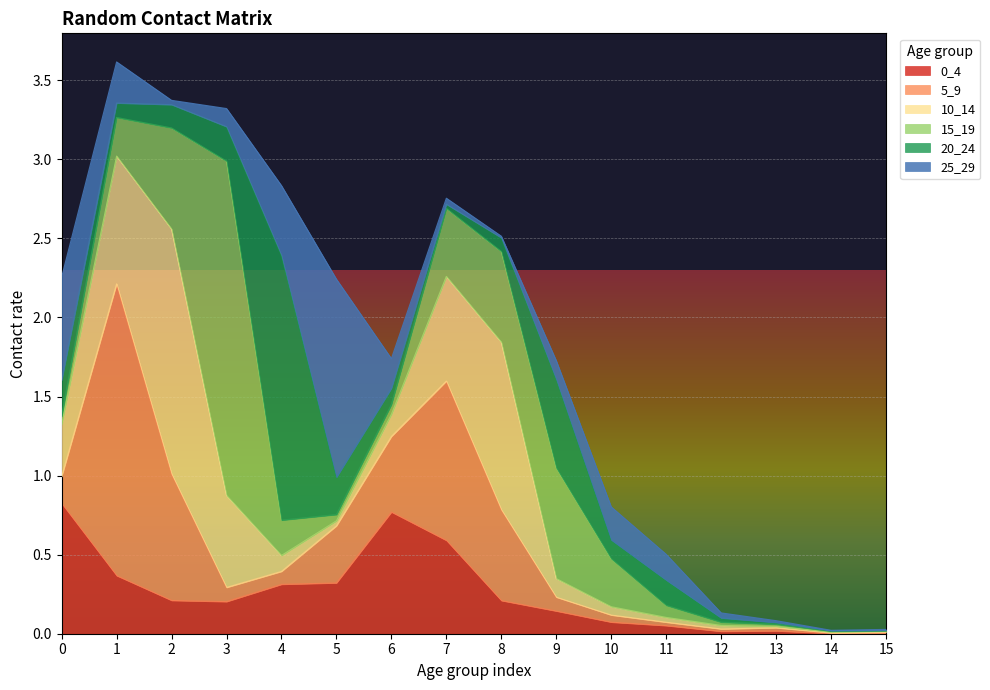

What is the spread (max minus min) of values at 3?

2.0